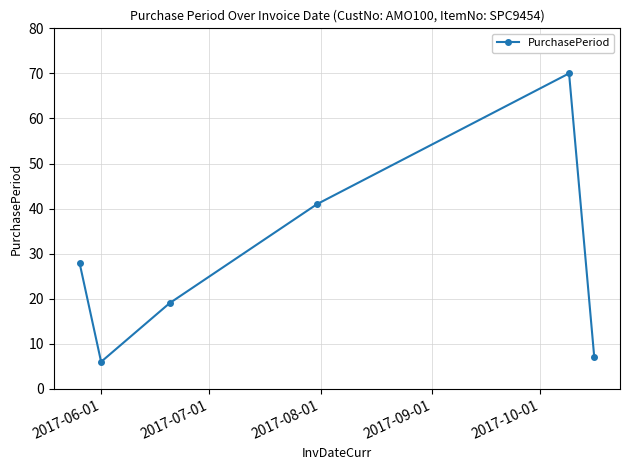

How many interior local valleys (lower than both neighbors) does the data have?

1